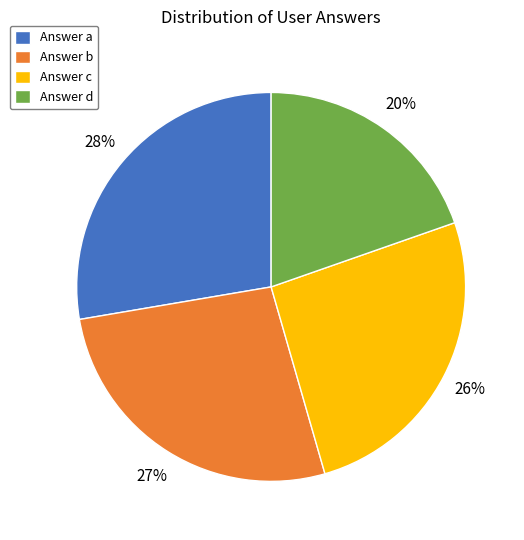

What is the largest slice in the pie chart?

Answer a